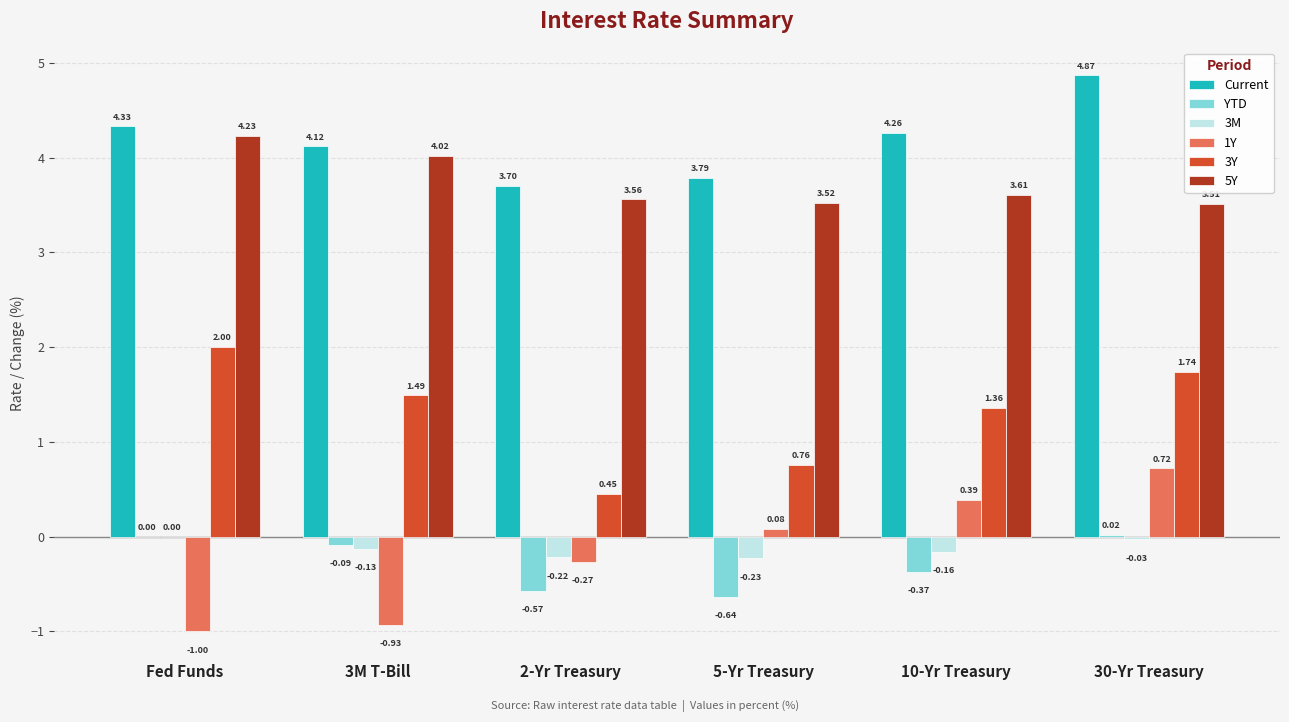

At which label is YTD closest to 0?

Fed Funds